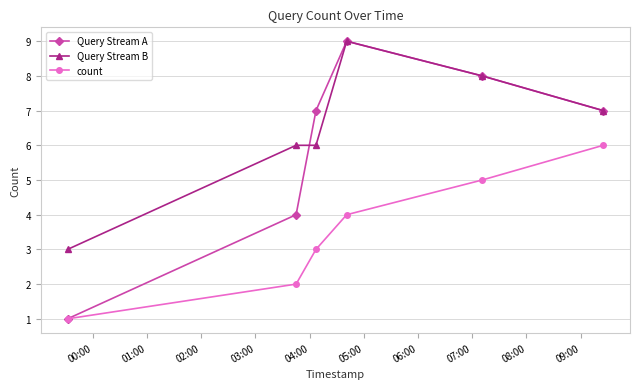

What is the minimum value for Query Stream B?

3